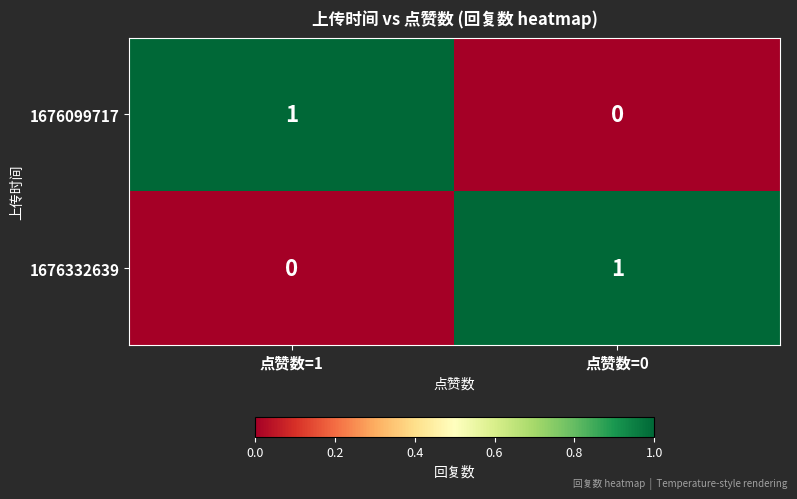

Reading left to right, list all the values displayed in this chart.

1676099717: 点赞数=1=1	点赞数=0=0
1676332639: 点赞数=1=0	点赞数=0=1